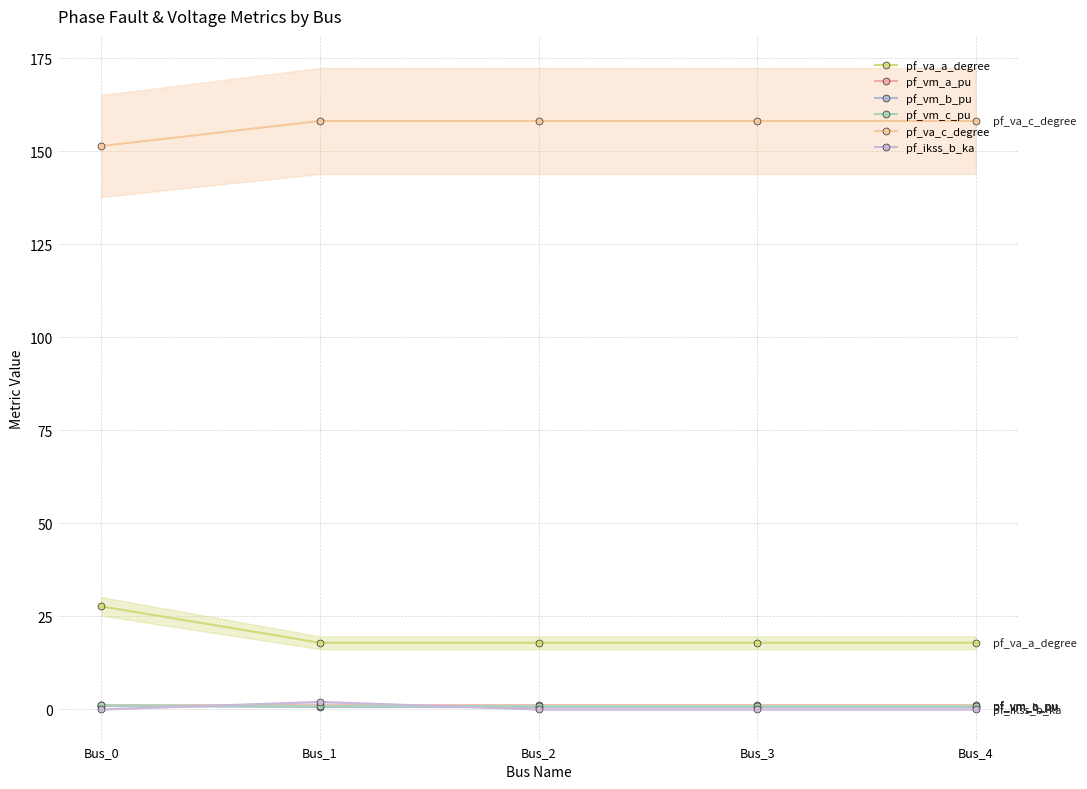

True or false: pf_vm_a_pu has more than 0 interior local peaks.

True